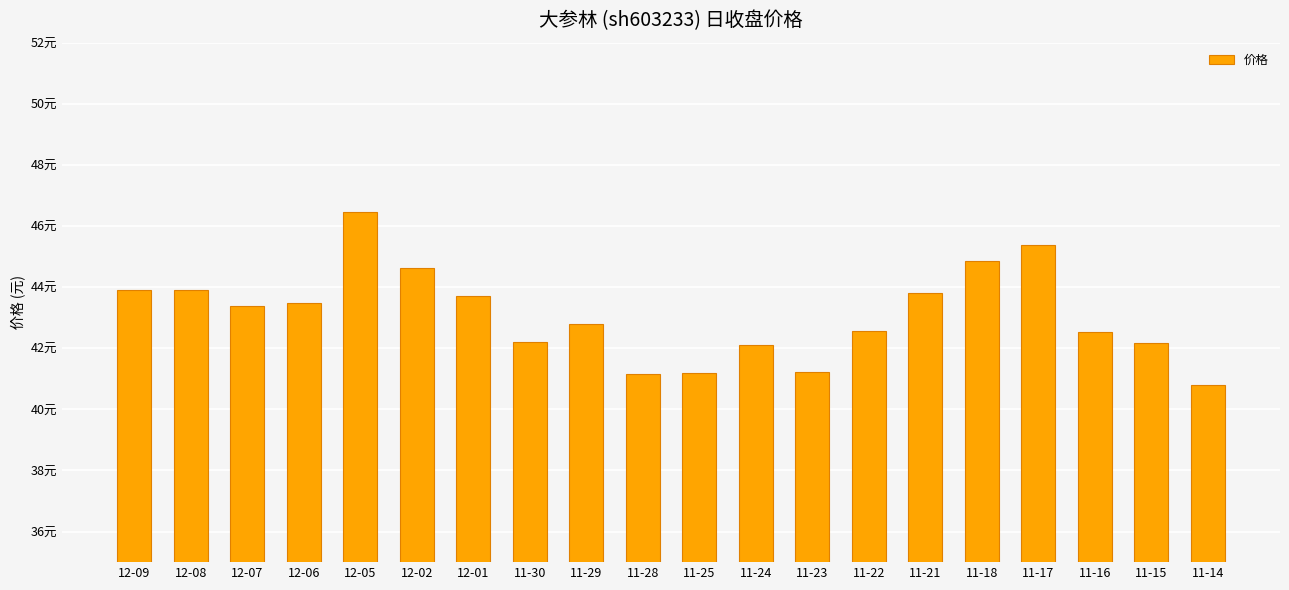

Read the value at 11-30.

42.2